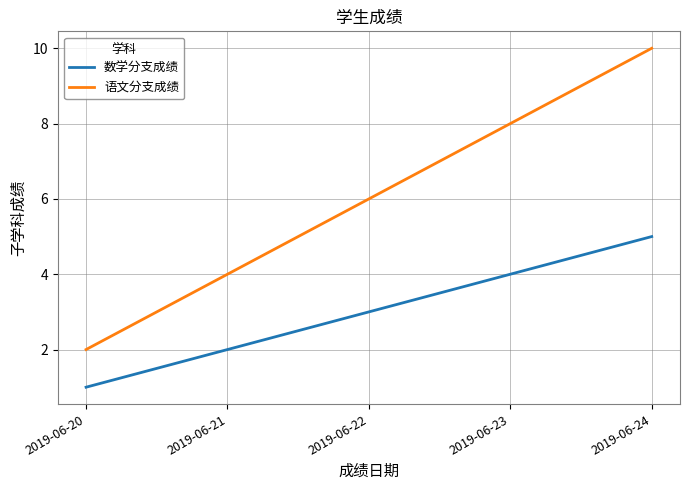

Which category has the lowest value in the 数学分支成绩 series?

2019-06-20